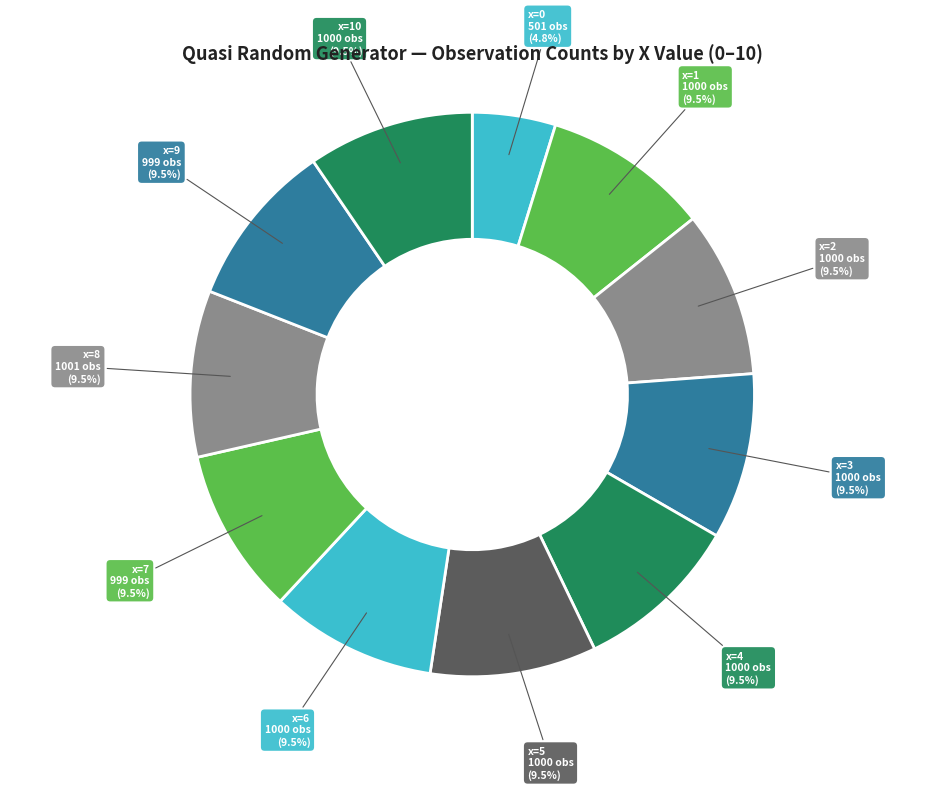

Count the number of slices in the pie.

11